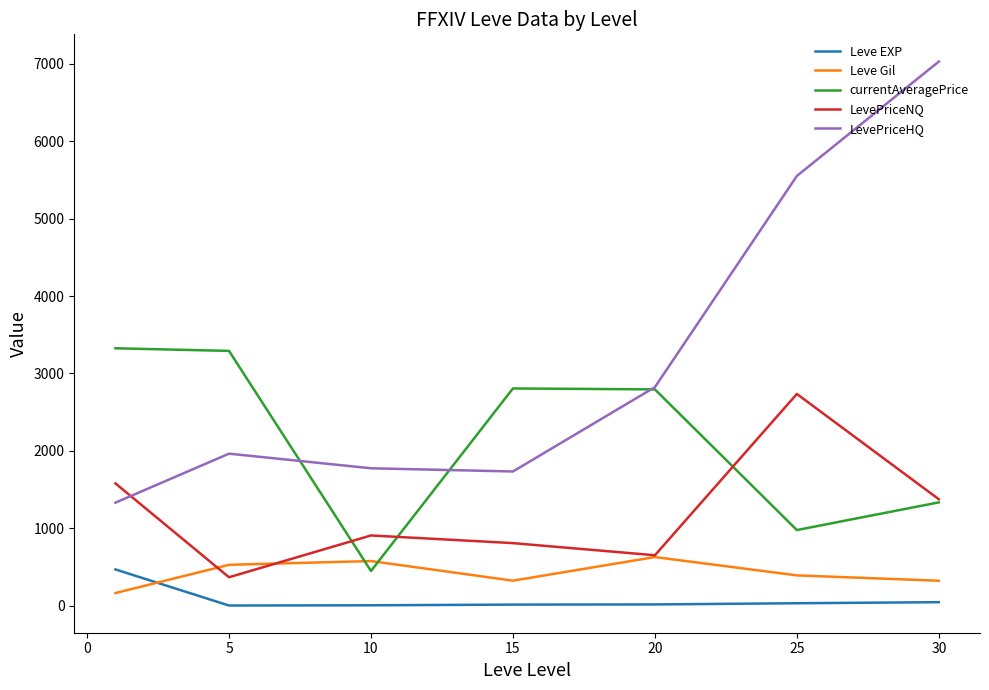

True or false: LevePriceHQ and LevePriceNQ cross at least once.

True